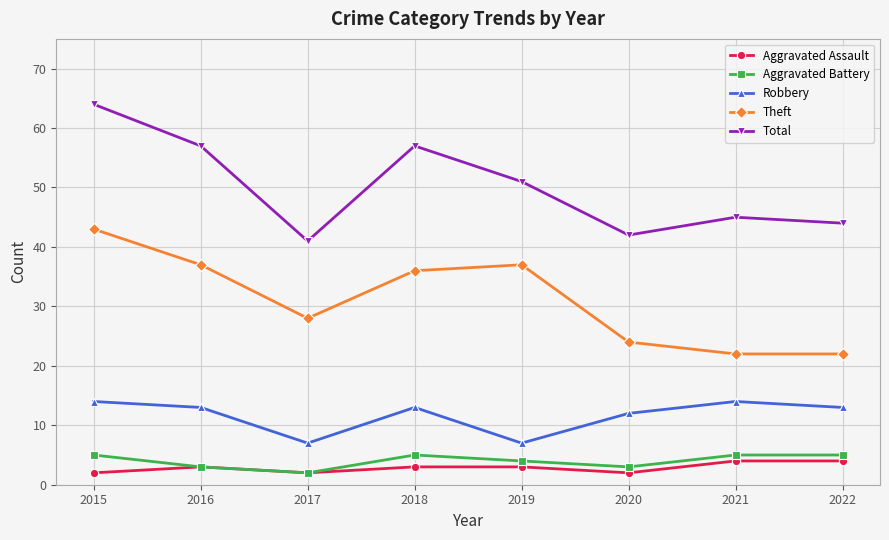

True or false: Robbery and Aggravated Battery intersect in this chart.

False